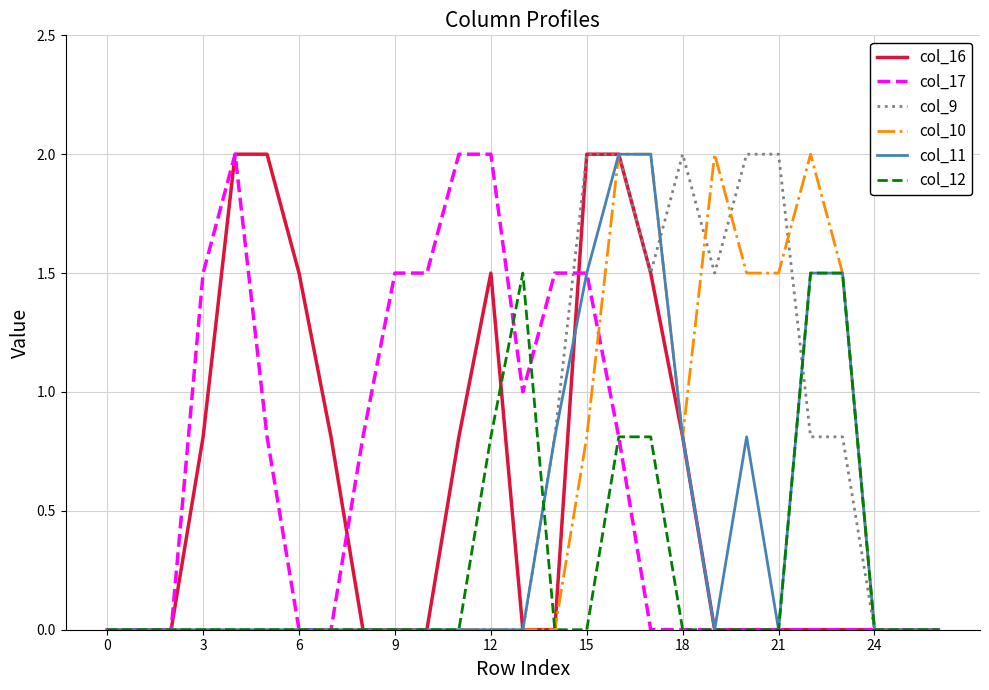

True or false: col_16 has more than 0 points higher than both neighbors.

True